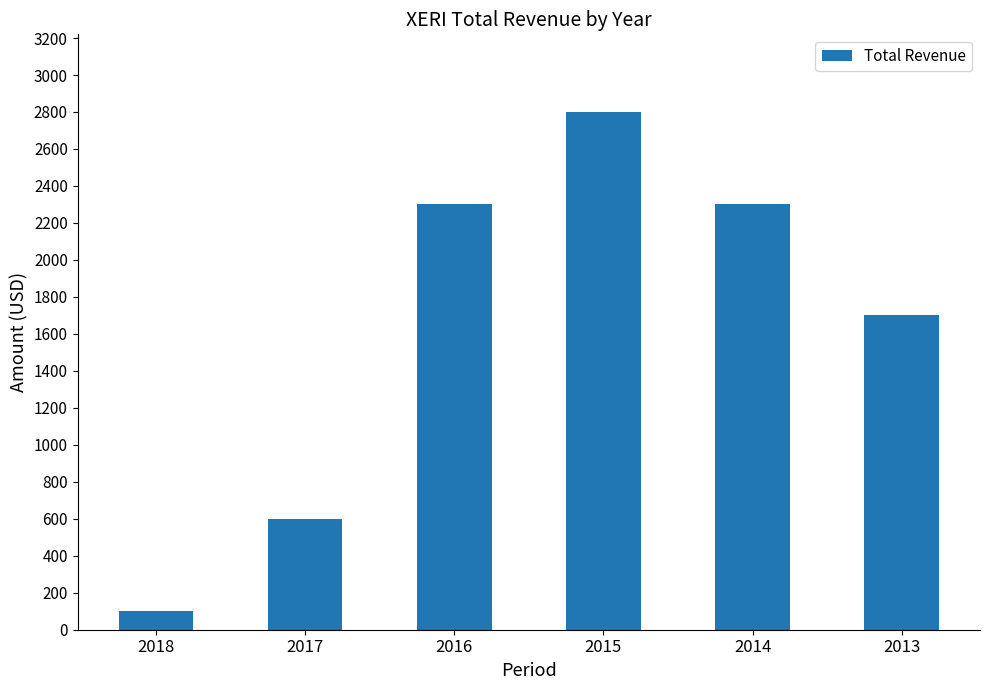

The value at 2017 is 999. True or false?

False